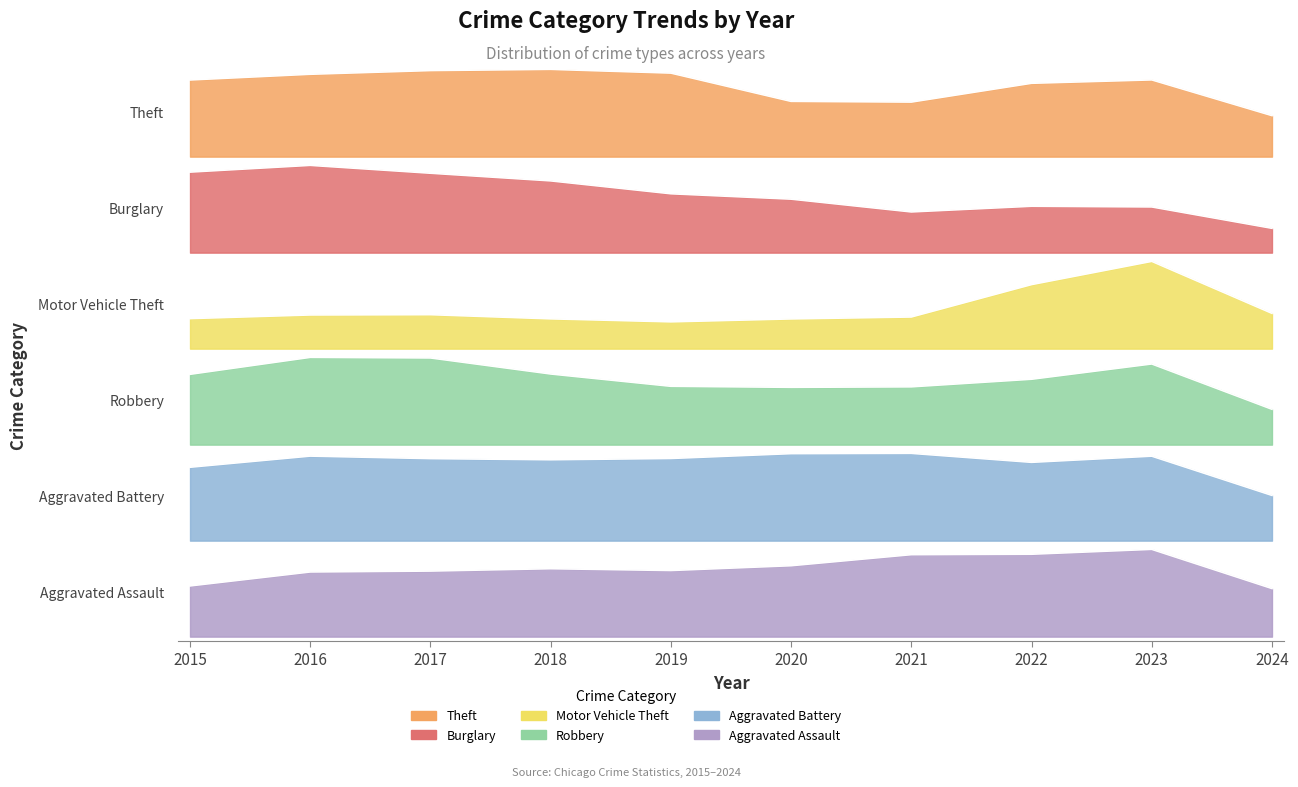

Reading right to left, what are all the values shown in this chart?

Theft: 30682	57411	54879	40810	41335	62495	65289	64386	61623	57351
Burglary: 3983	7482	7593	6662	8758	9638	11747	13001	14289	13184
Motor Vehicle Theft: 11821	29244	21461	10603	9959	8977	9985	11380	11285	10068
Robbery: 4846	11056	8962	7920	7855	7995	9681	11880	11960	9638
Aggravated Battery: 4326	8079	7489	8347	8320	7858	7735	7845	8086	7019
Aggravated Assault: 4249	7710	7280	7242	6265	5841	6001	5793	5713	4480